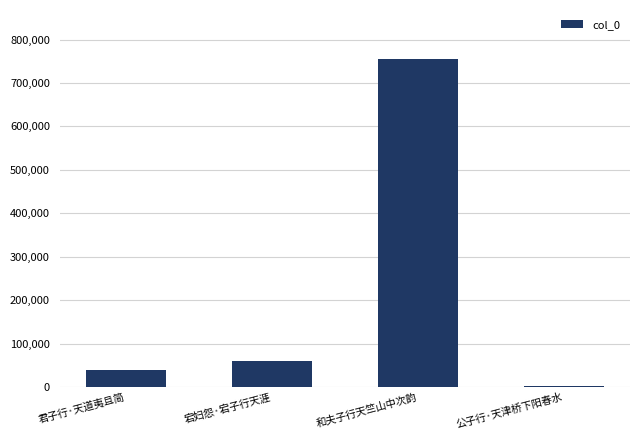

The chart shows a value of 754866 at 和夫子行天竺山中次韵. True or false?

True